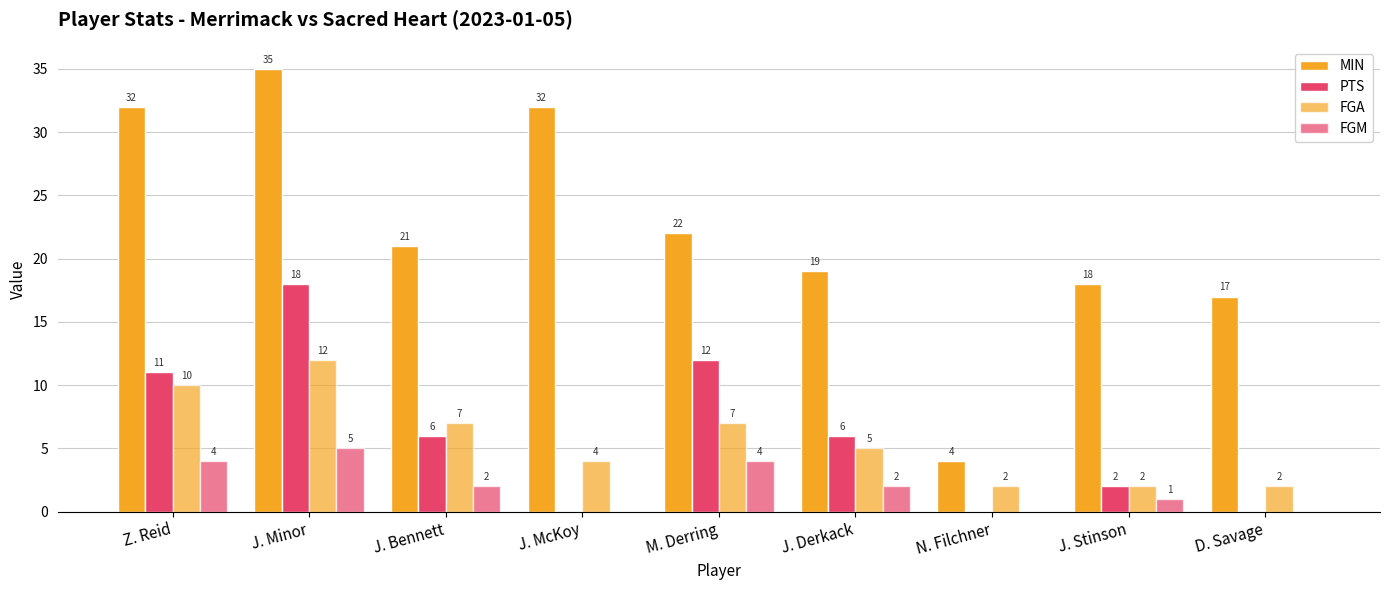

Where is MIN nearest to the value 19?

J. Derkack